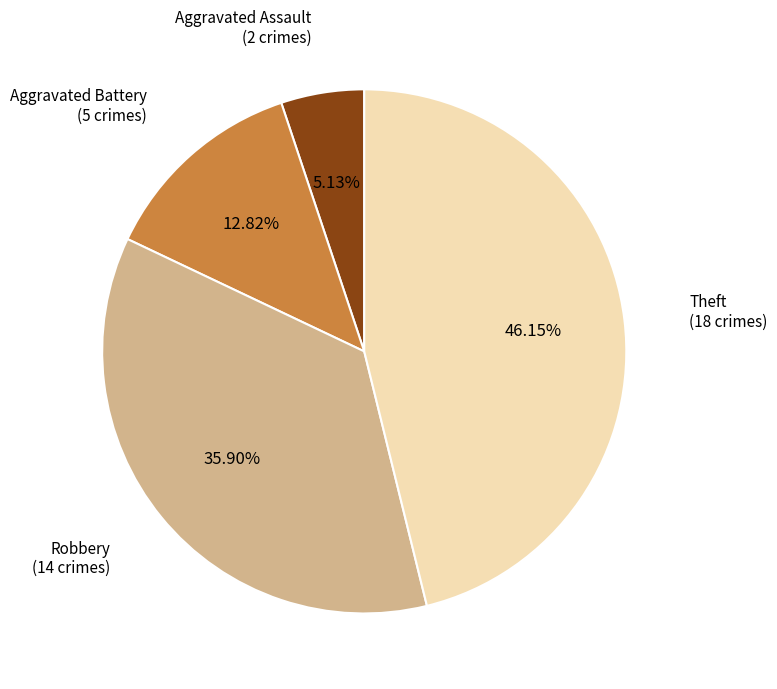

Count the number of slices in the pie.

4